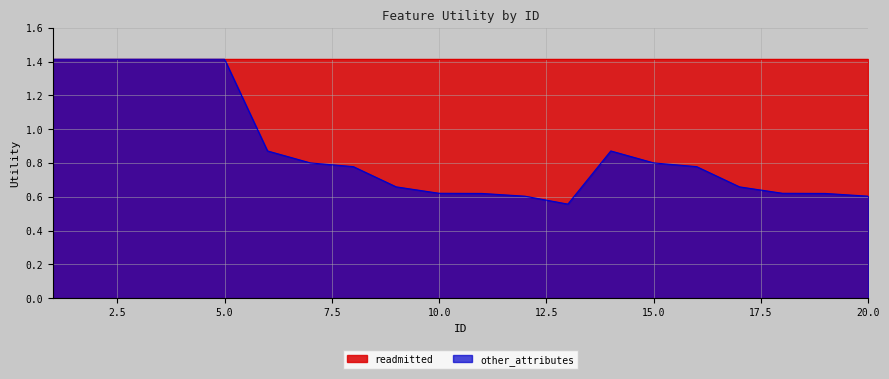

How many categories are shown in the chart?

20